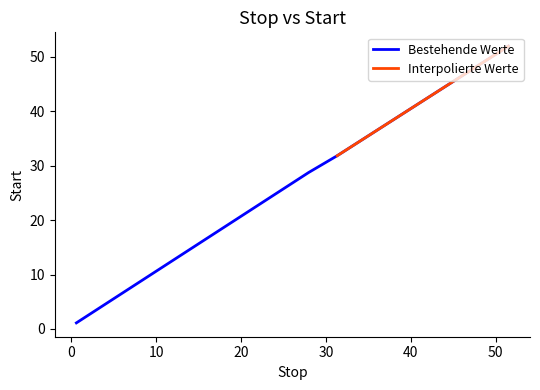

At which label does the data first exceed 31?

31.332